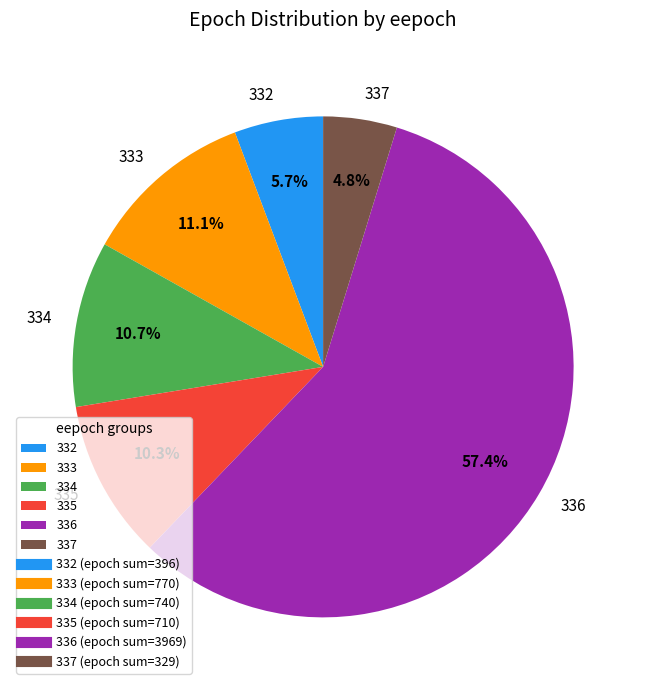

How much of the chart is everything except 332?

94.3%